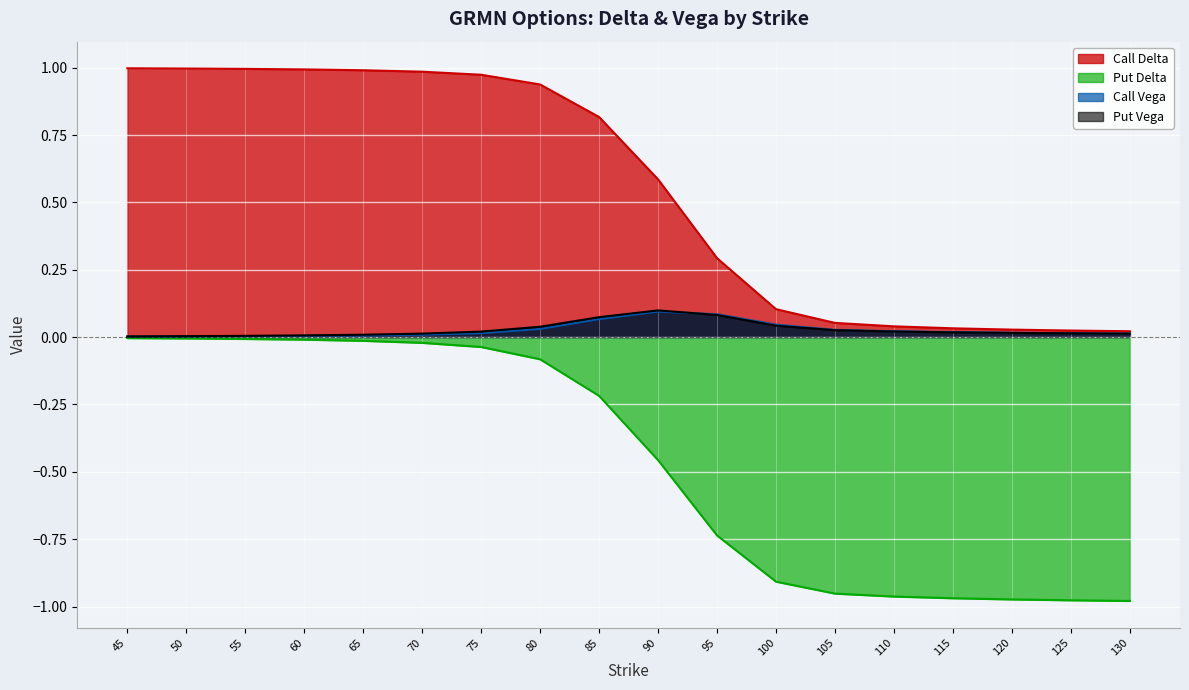

What is the value of the Put Delta point at the 8th from the left?

-0.1